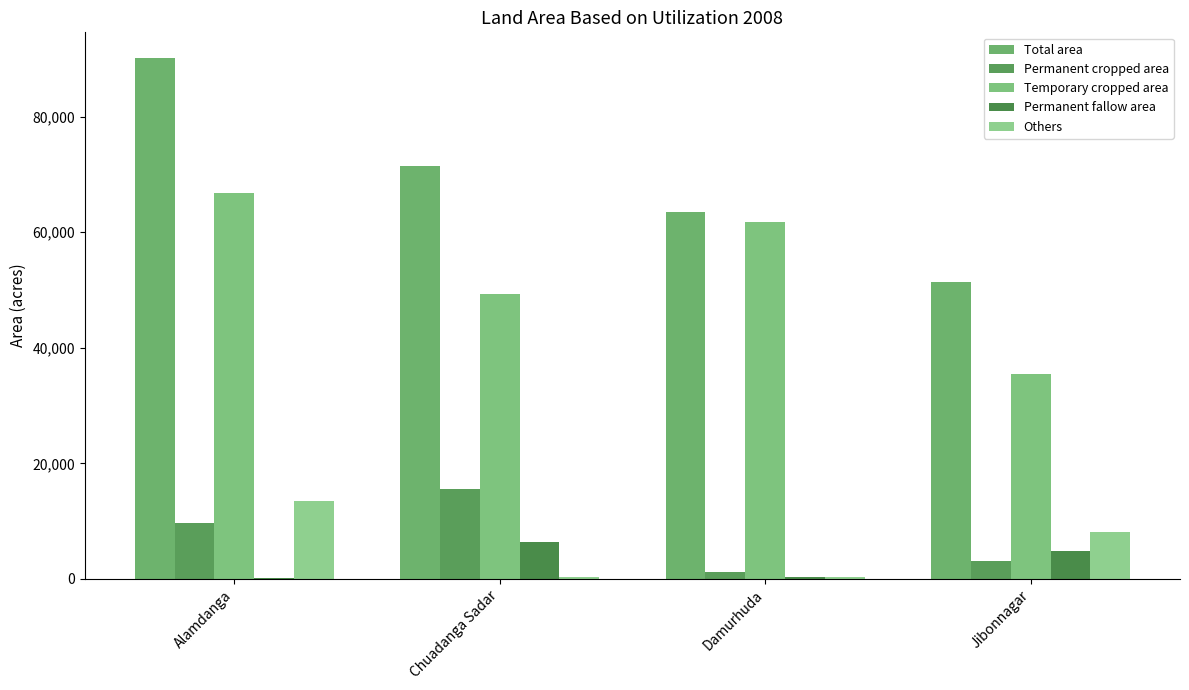

Reading left to right, extract all data points from this chart.

Total area: 90111	71558	63514	51383
Permanent cropped area: 9710	15620	1139	3074
Temporary cropped area: 66758	49244	61780	35396
Permanent fallow area: 90	6447	355	4746
Others: 13553	247	240	8167